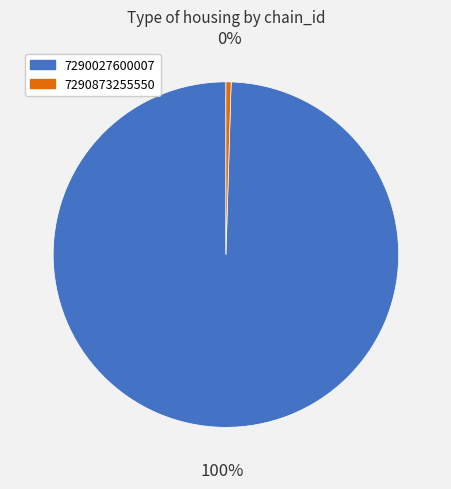

Which category has the biggest portion of the pie?

7290027600007